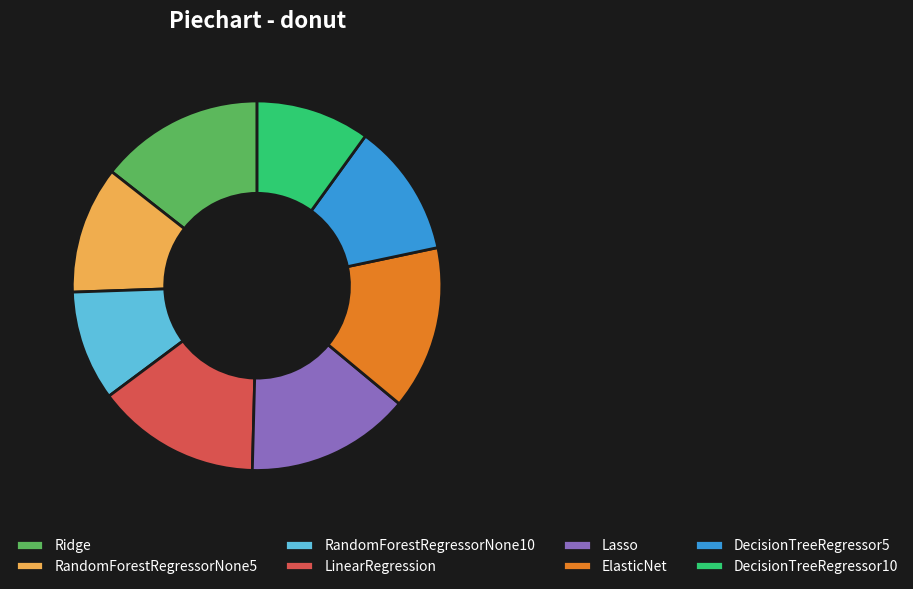

Does RandomForestRegressorNone5 account for over 50% of the chart?

No